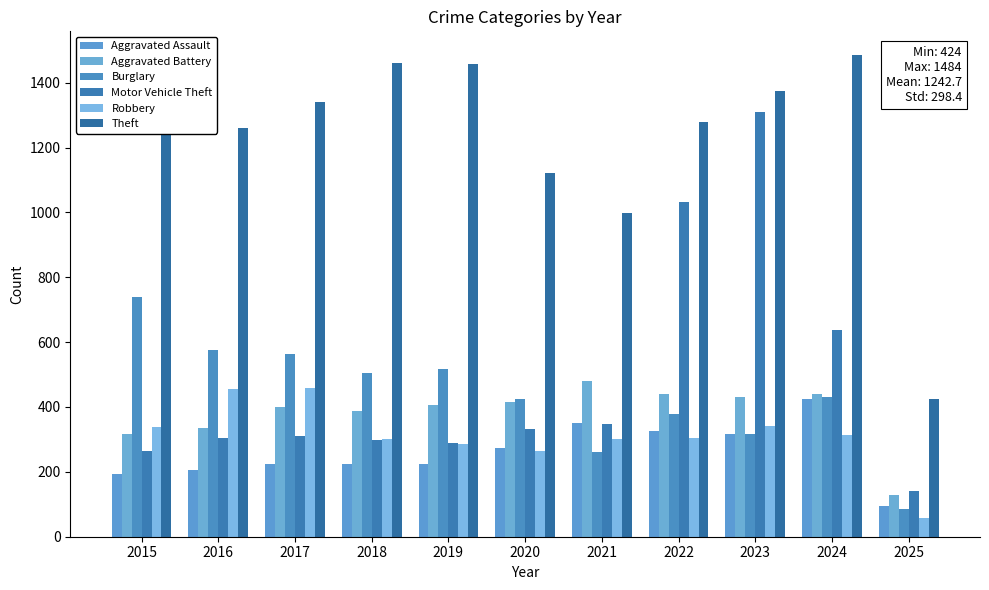

Read the Theft value at 2020, to the nearest 10.

1120